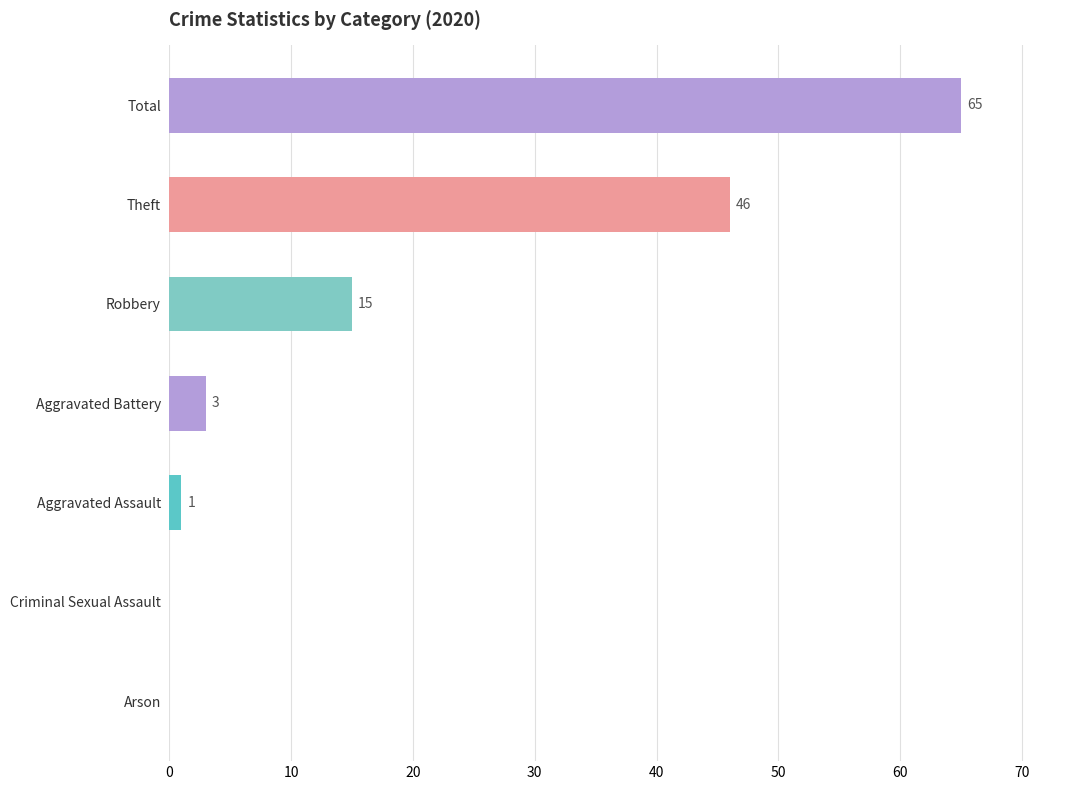

Reading top to bottom, list all the values displayed in this chart.

Total=65	Theft=46	Robbery=15	Aggravated Battery=3	Aggravated Assault=1	Criminal Sexual Assault=0	Arson=0